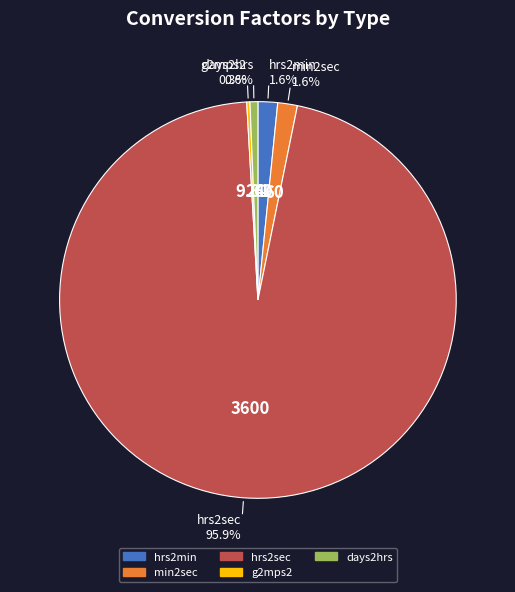

What percentage is the min2sec slice, to the nearest percent?

2%